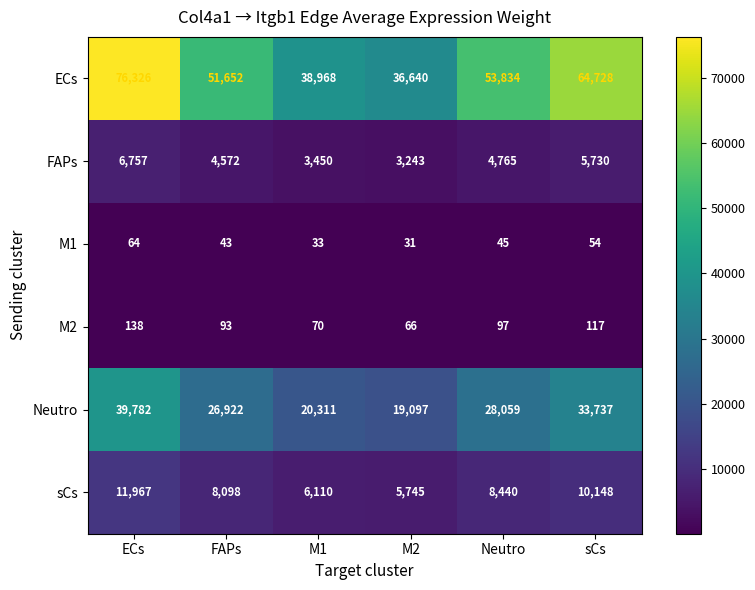

Rank the series by their maximum value, from lowest to highest.

M1, M2, FAPs, sCs, Neutro, ECs